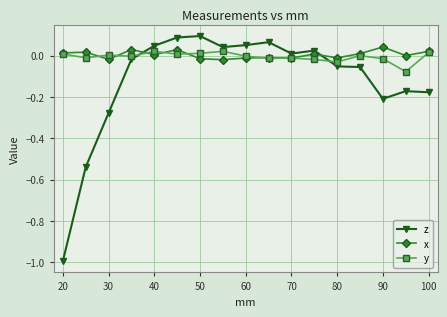

After their last crossing, which series has the higher values: z or y?

y